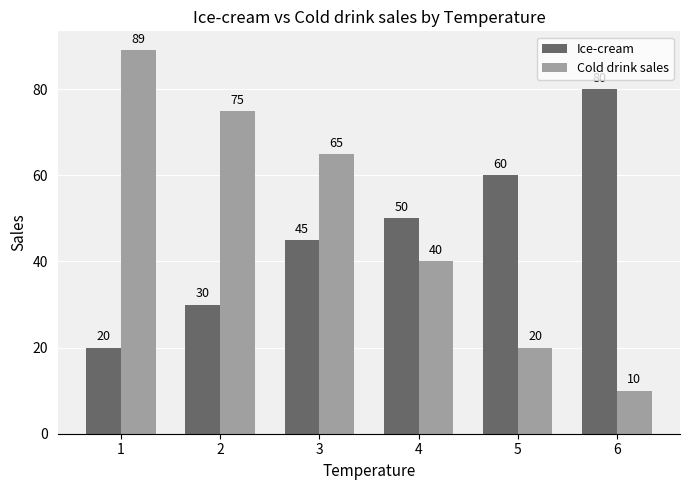

Count the Ice-cream values in the range 30 to 60.

4